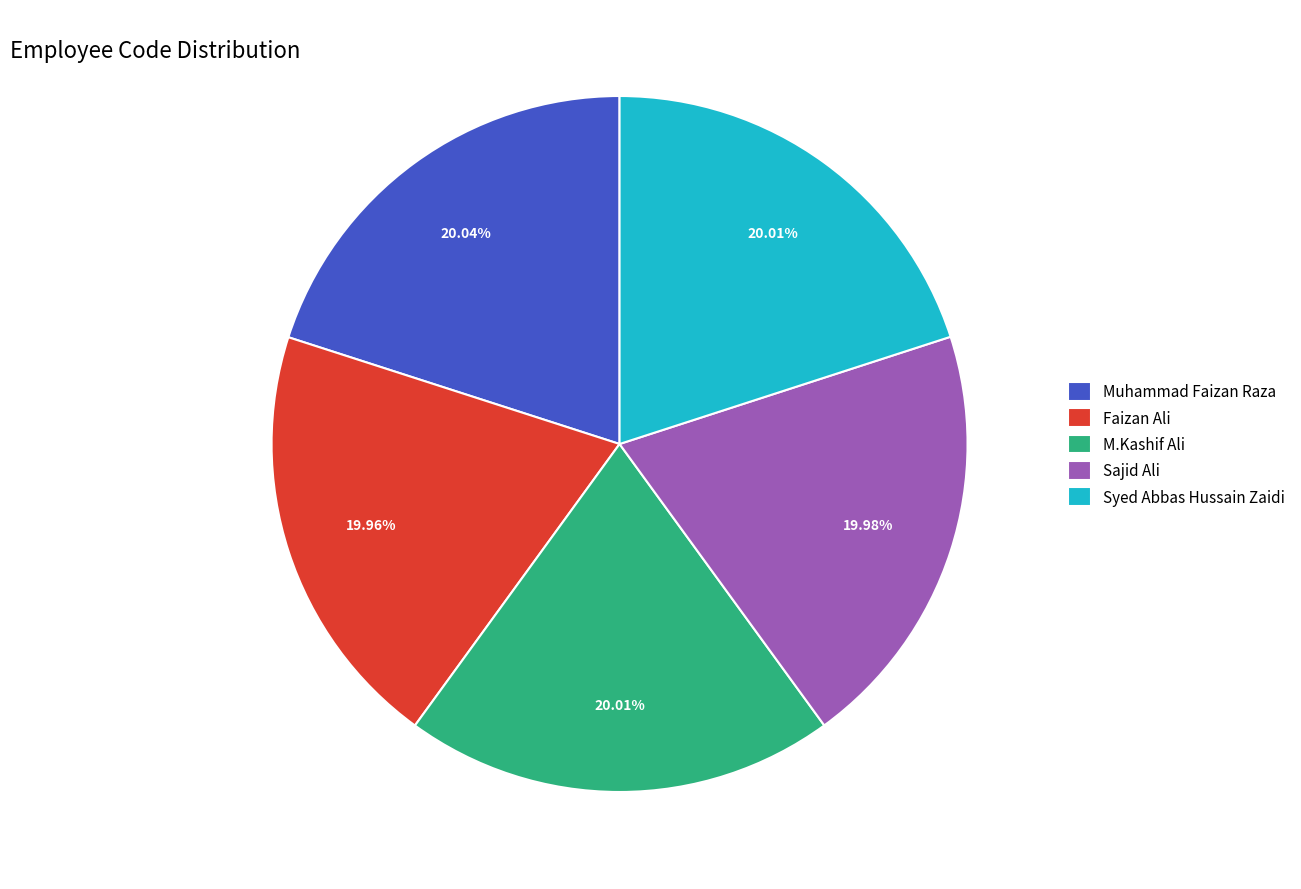

What portion of the pie excludes Sajid Ali?

80.0%